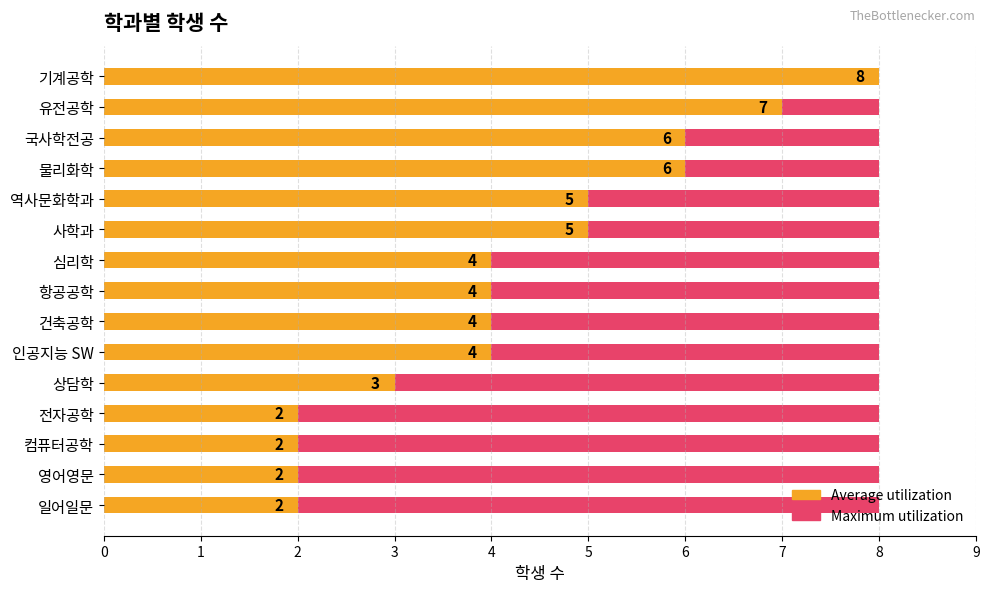

How many bars are there in each group?

2